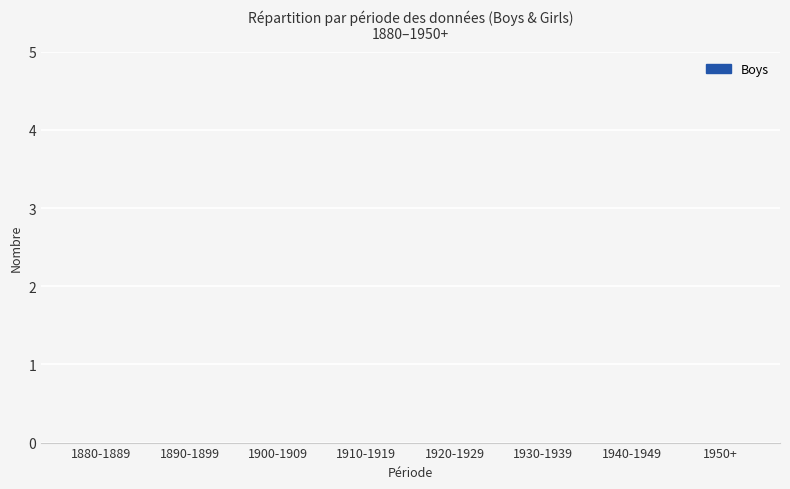

How many distinct data groups are displayed?

1